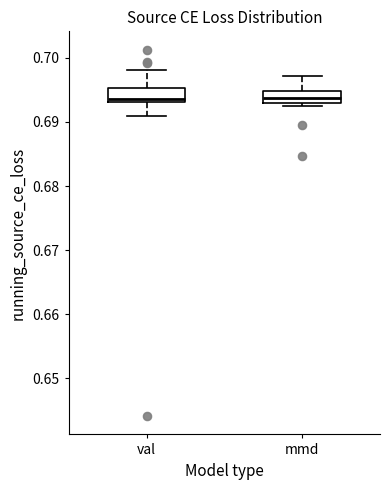

Reading left to right, read every box against the y-axis: the position of its median line, the range the box covers, and the ends of its whiskers. The values are not printed on the chart, so give them approximately, as read against the axis.

val: median 0.694, box 0.693 to 0.695, whiskers 0.691 to 0.698
mmd: median 0.694, box 0.693 to 0.695, whiskers 0.693 (just below the box's lower edge) to 0.697